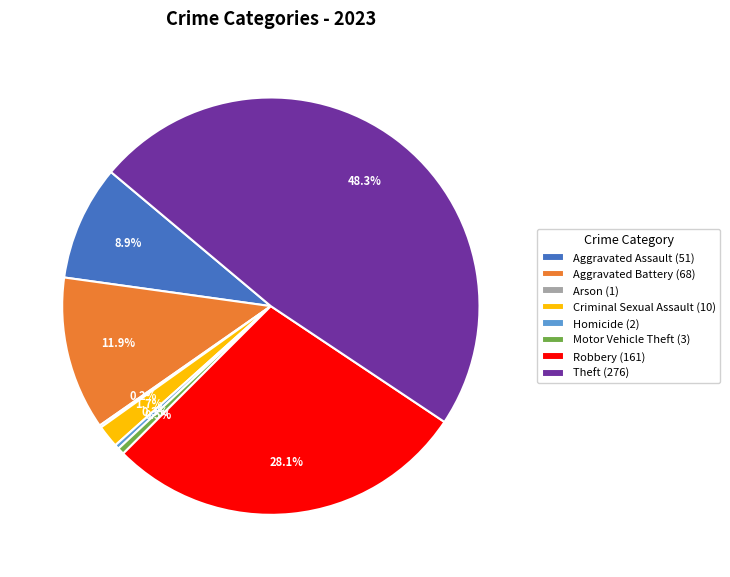

To the nearest percent, what is the difference between the largest and smallest slice percentages?

48%